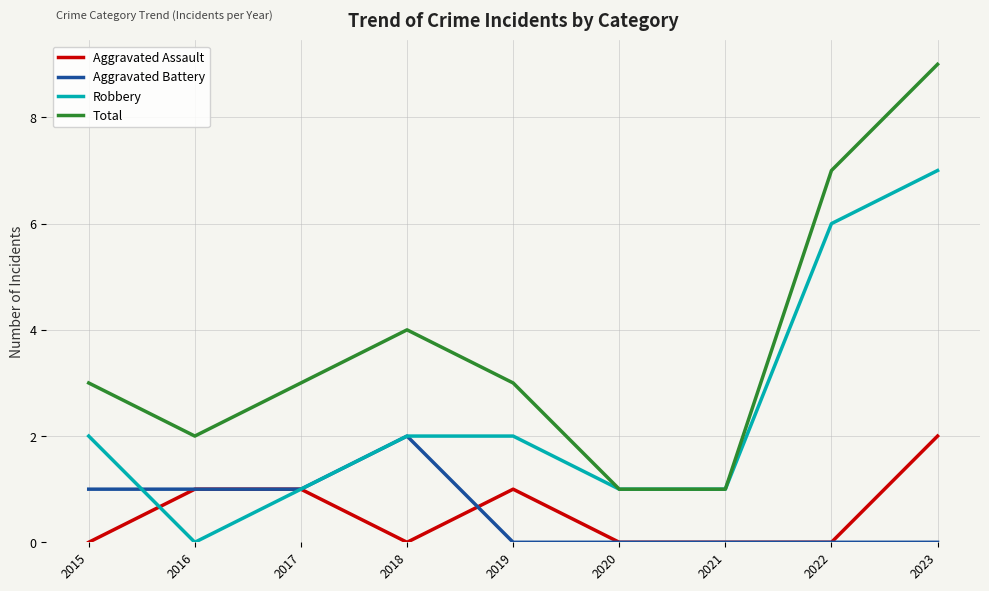

How many Aggravated Battery values are between 0 and 1?

8